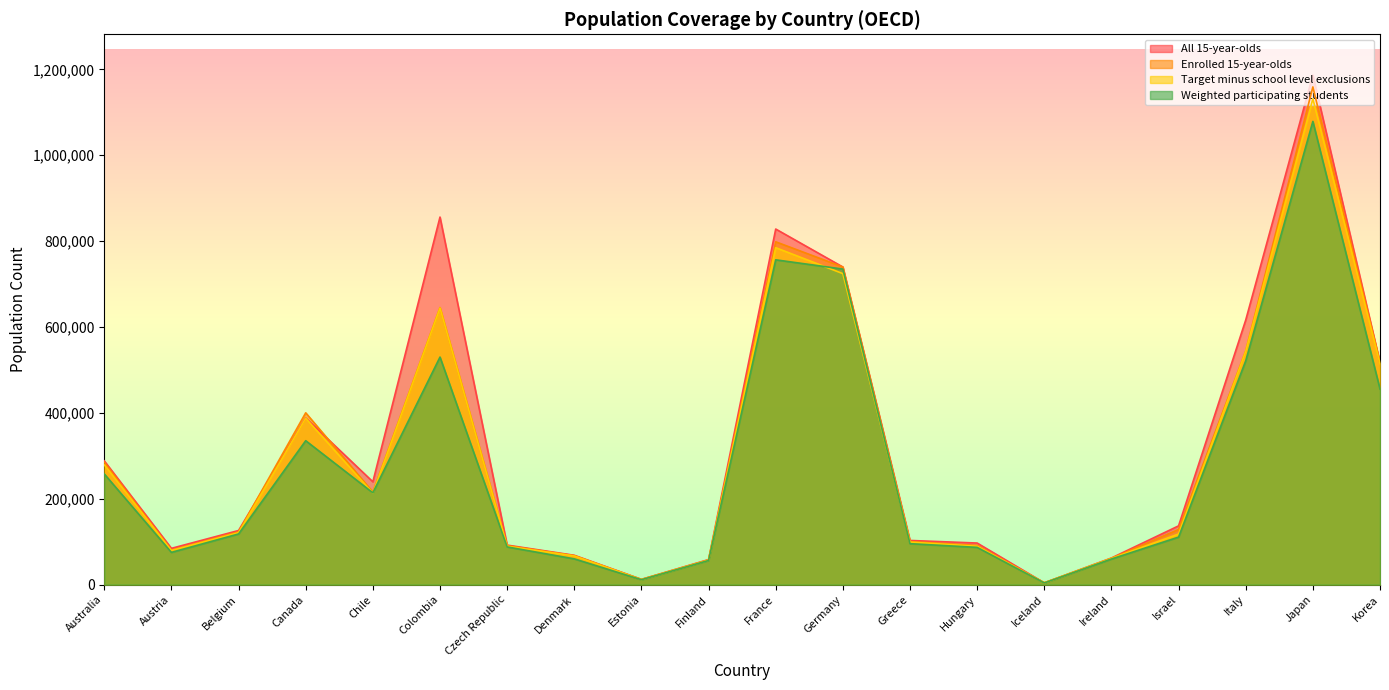

At which label does Weighted participating students first exceed 118024?

Australia